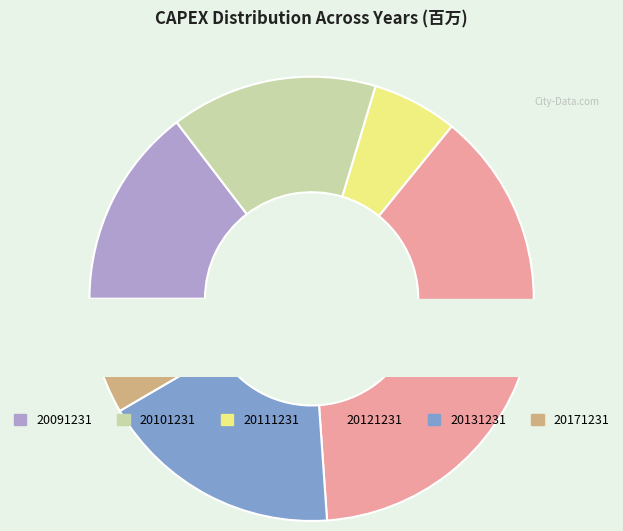

To the nearest percent, what is the combined percentage of 20091231 and 20171231?

23%